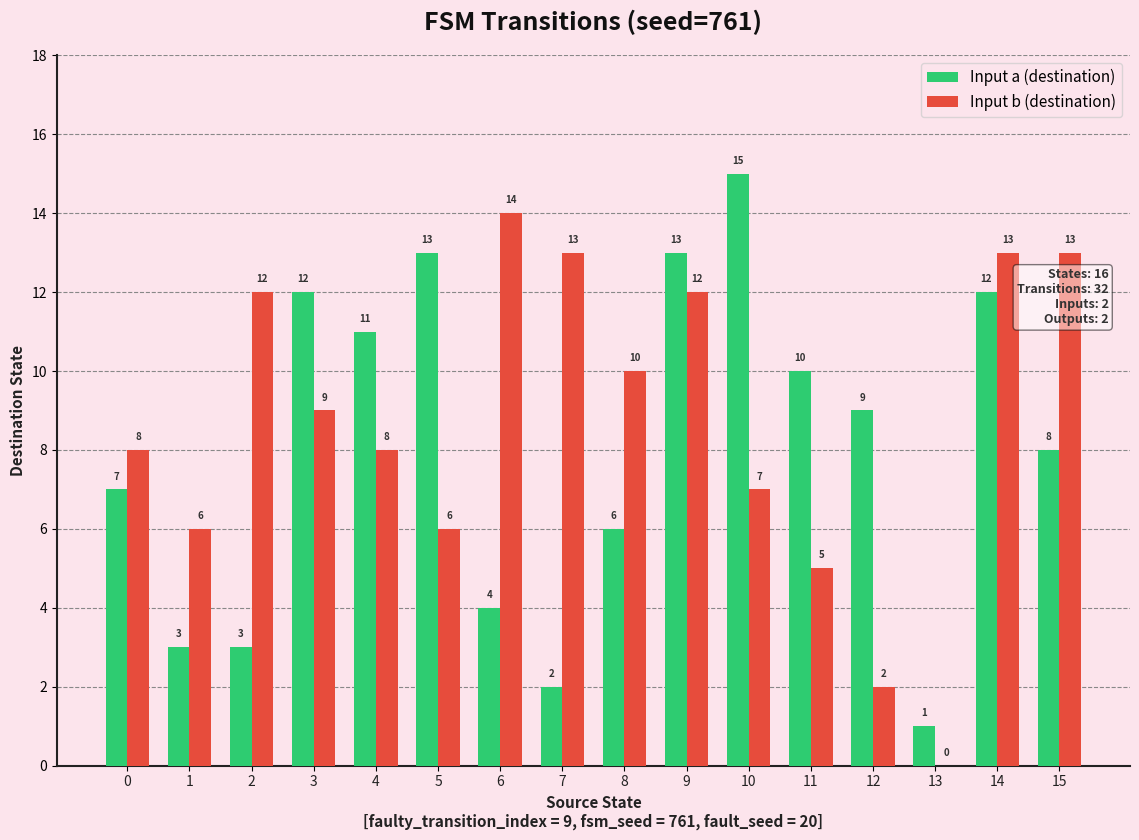

What is the sum of all Input b (destination) values?

138